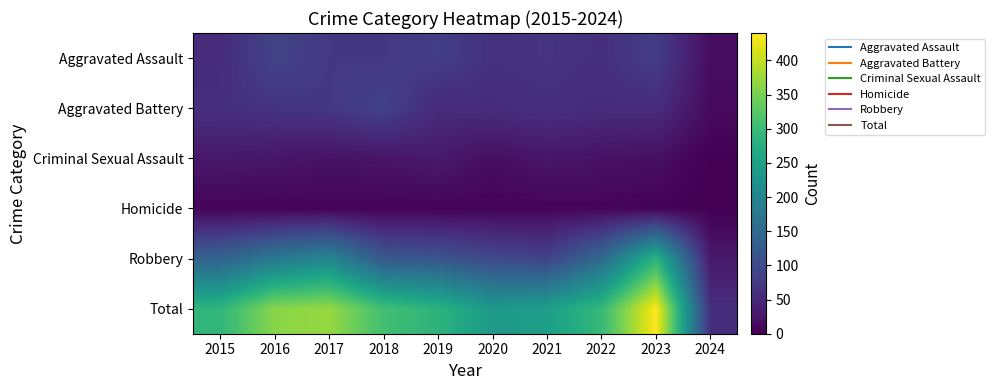

At which category does the chart reach its minimum across all series?

2024